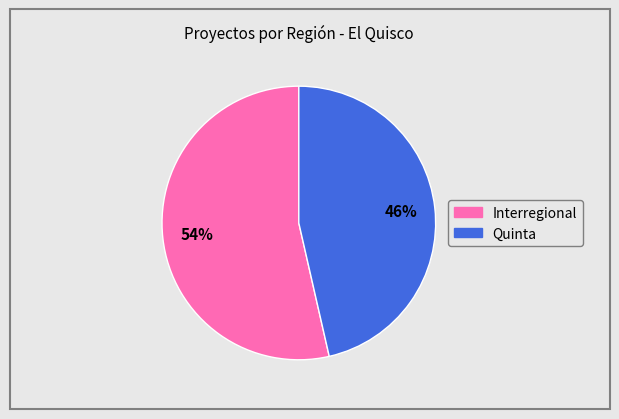

Does any single category account for the majority?

Yes